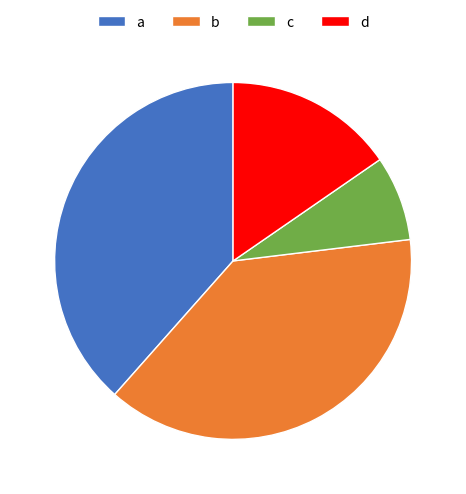

Which slice is the smallest?

c